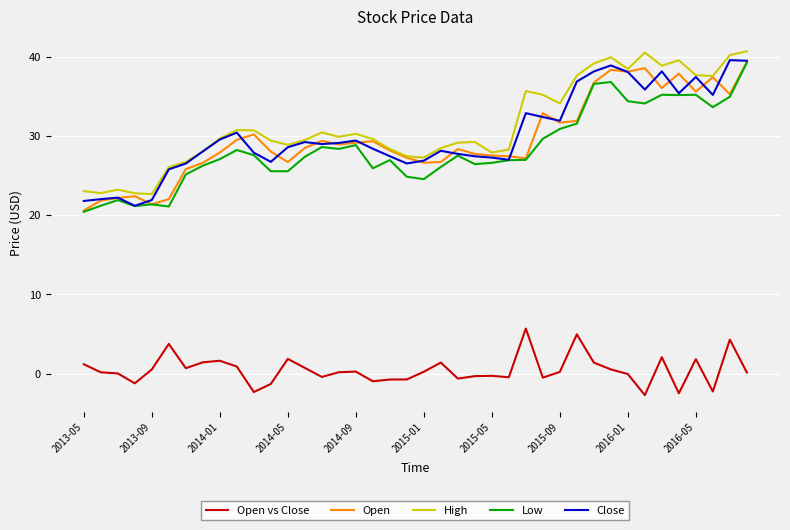

True or false: Open vs Close and Low intersect in this chart.

False